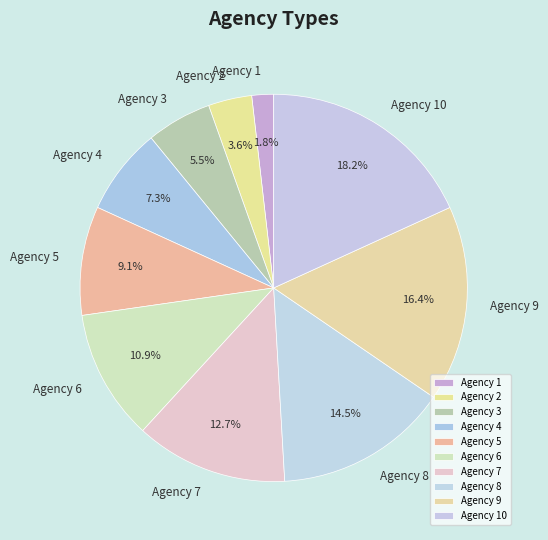

To the nearest percent, what is the average slice percentage?

10%